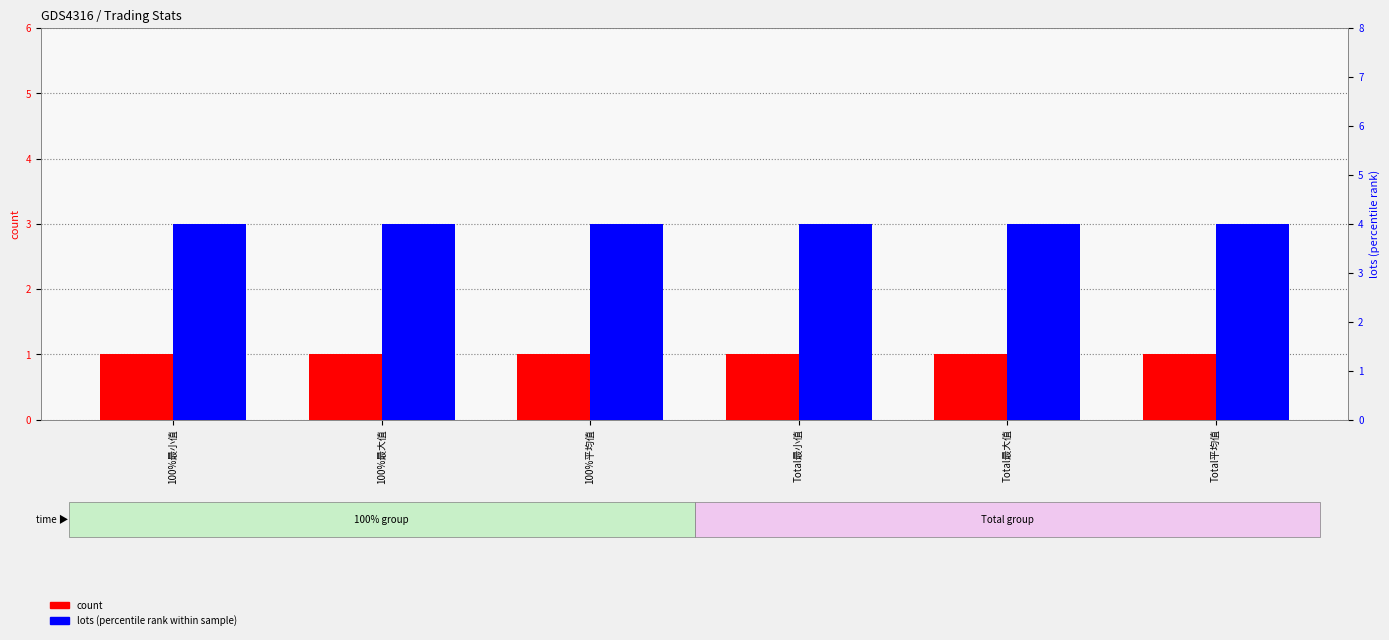

Between 100%最小值 and Total平均值, which series saw the biggest shift?

Count